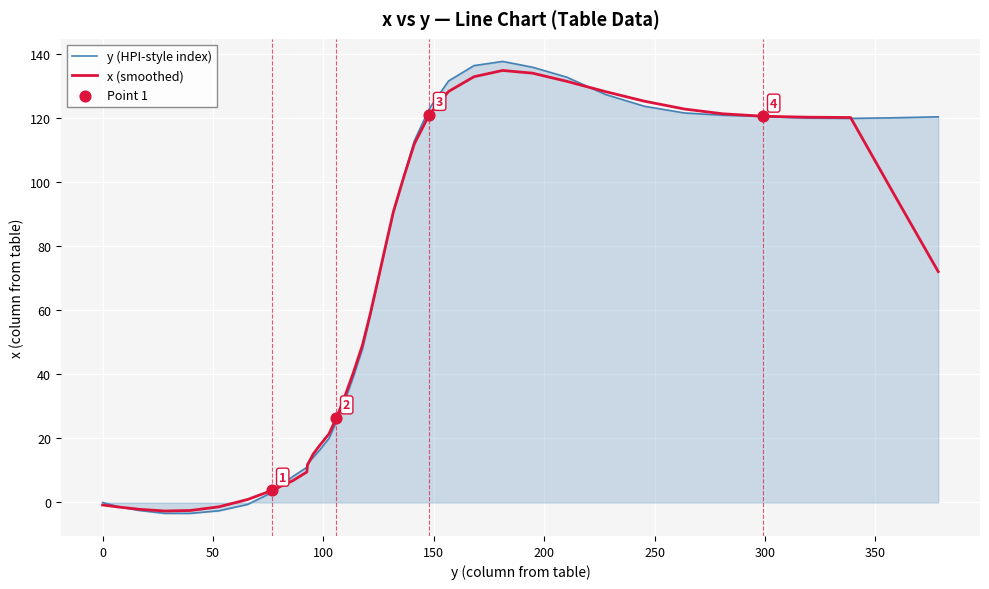

What is the highest value of the y (HPI-style index) series?

137.8